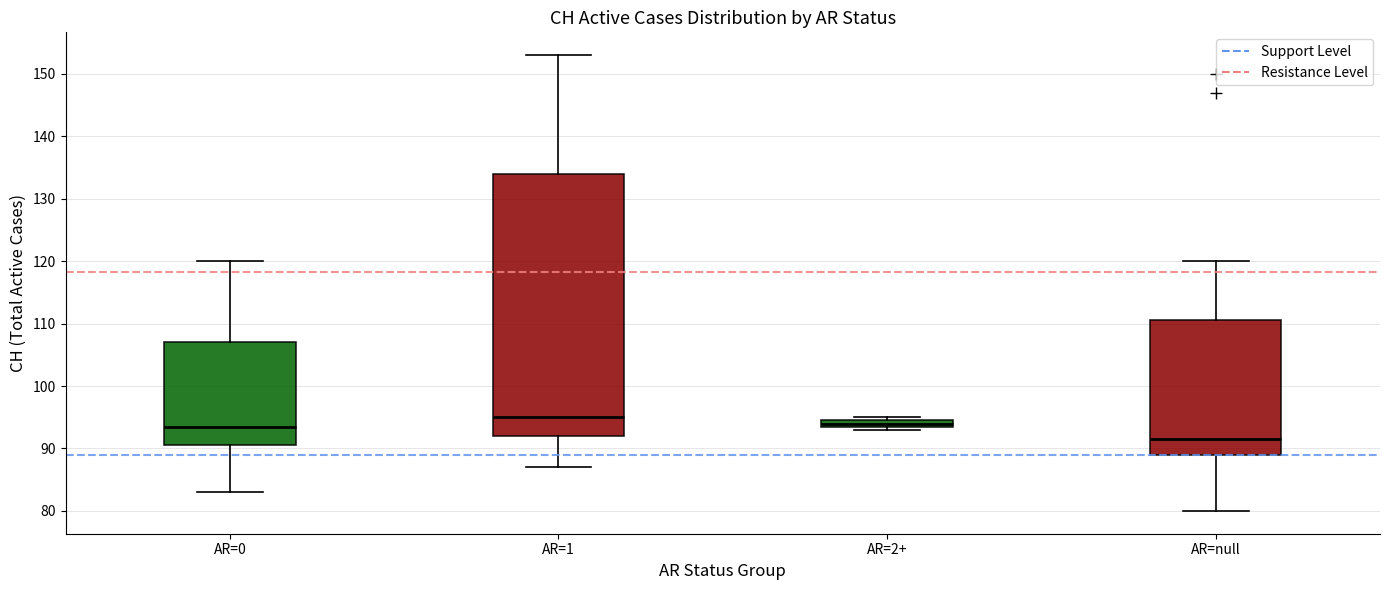

Where does the lower whisker of the box for AR=0 end on the y-axis? The values are not printed on the chart, so give them approximately, as read against the axis.

83